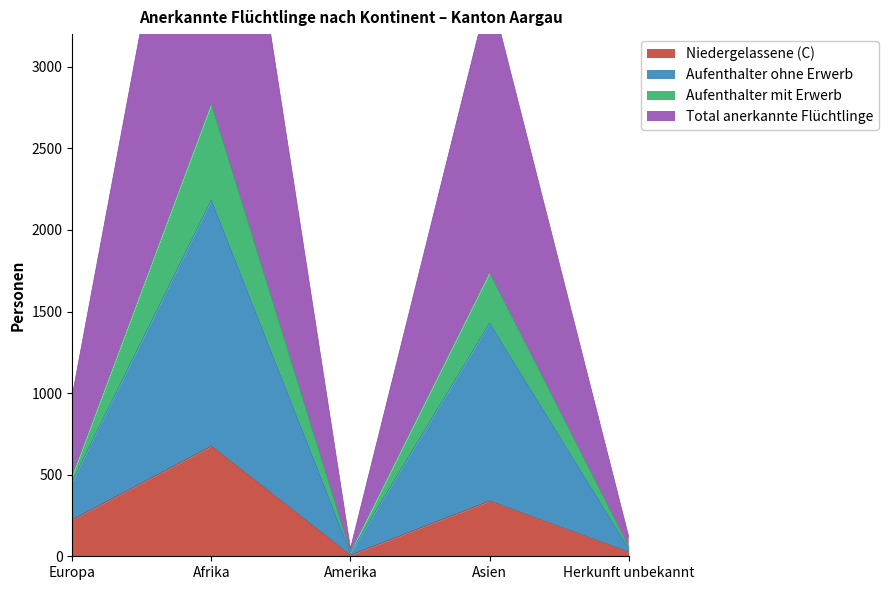

Reading right to left, extract all data points from this chart.

Niedergelassene (C): Herkunft unbekannt=26	Asien=339	Amerika=7	Afrika=675	Europa=224
Aufenthalter ohne Erwerb: Herkunft unbekannt=46	Asien=1429	Amerika=21	Afrika=2183	Europa=459
Aufenthalter mit Erwerb: Herkunft unbekannt=60	Asien=1737	Amerika=24	Afrika=2772	Europa=492
Total anerkannte Flüchtlinge: Herkunft unbekannt=120	Asien=3474	Amerika=48	Afrika=5544	Europa=984